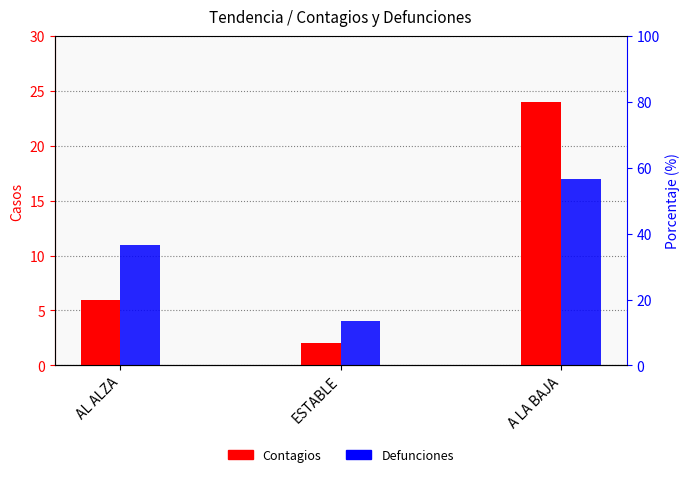

What is the value of the Contagios bar at the 1st from the left?

6